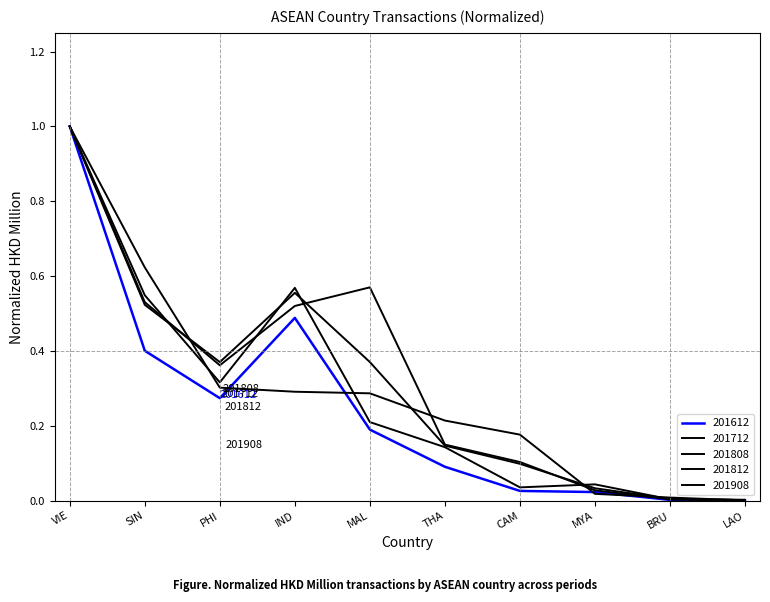

How many lines are shown in the chart?

5